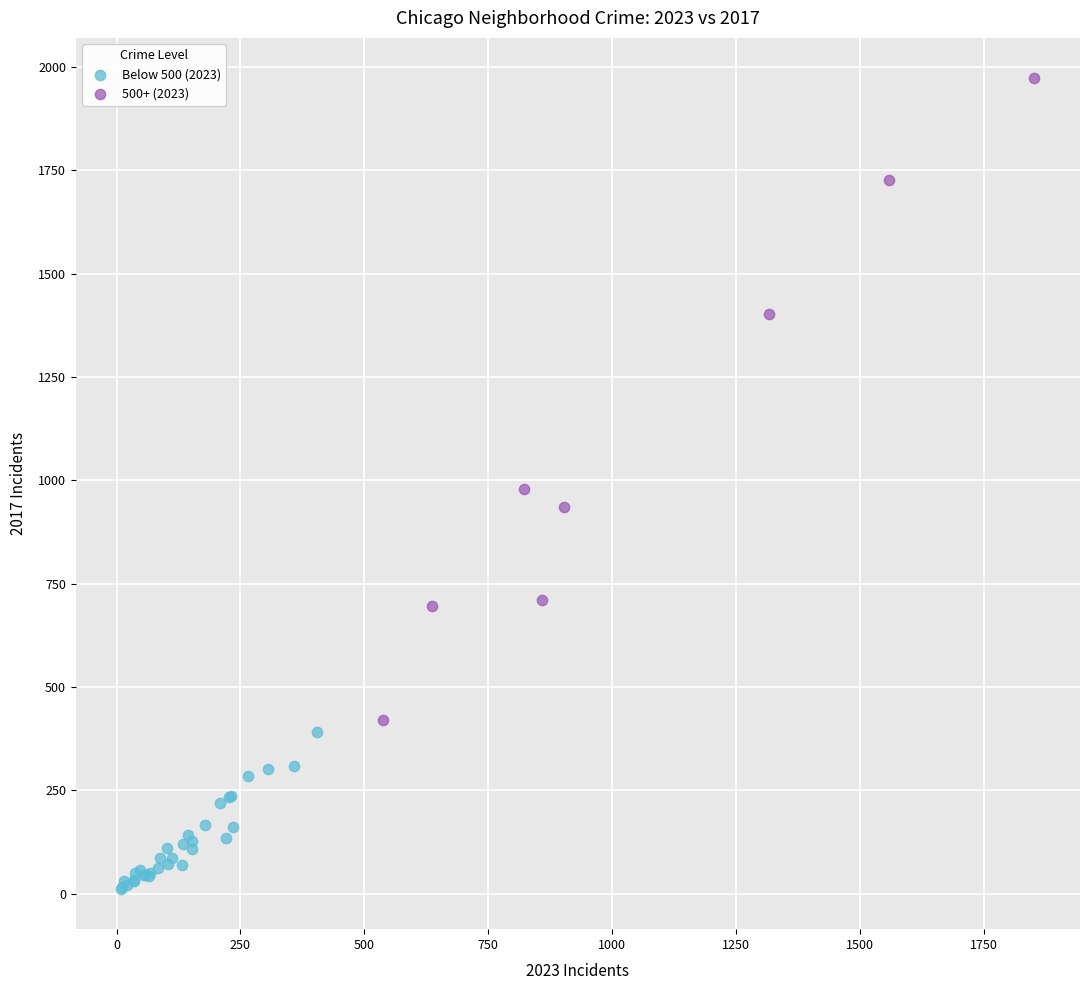

Which series has the largest Y range (max minus min)?

500+ (2023)